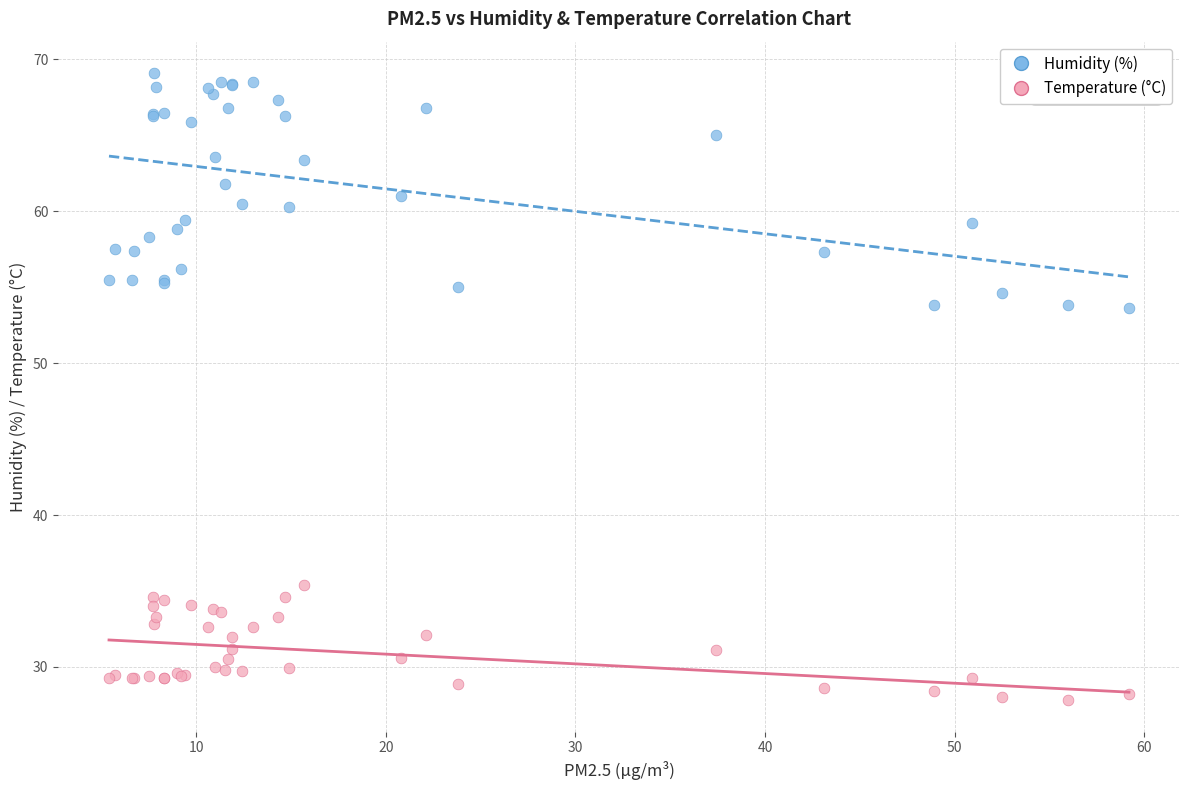

Which series reaches the maximum Y coordinate?

Humidity (%)